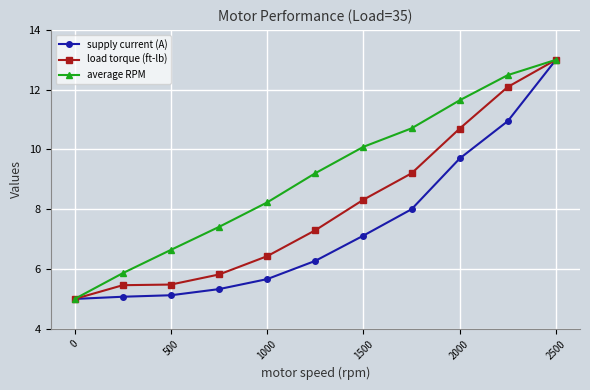

List the series in order of their overall mean, lowest first.

supply current (A), load torque (ft-lb), average RPM